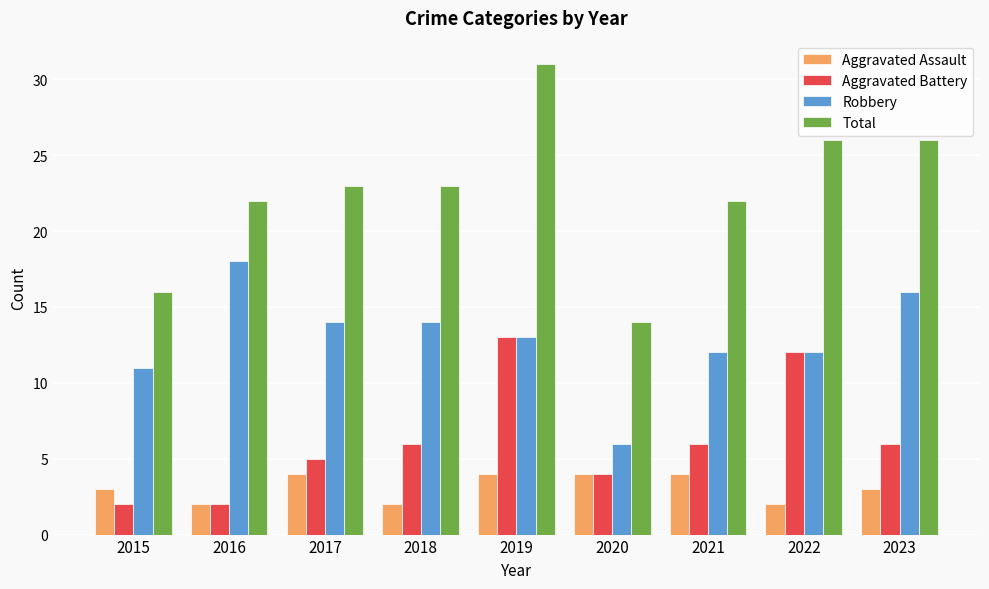

What value does the Total series have at 2021, to the nearest 10?

20